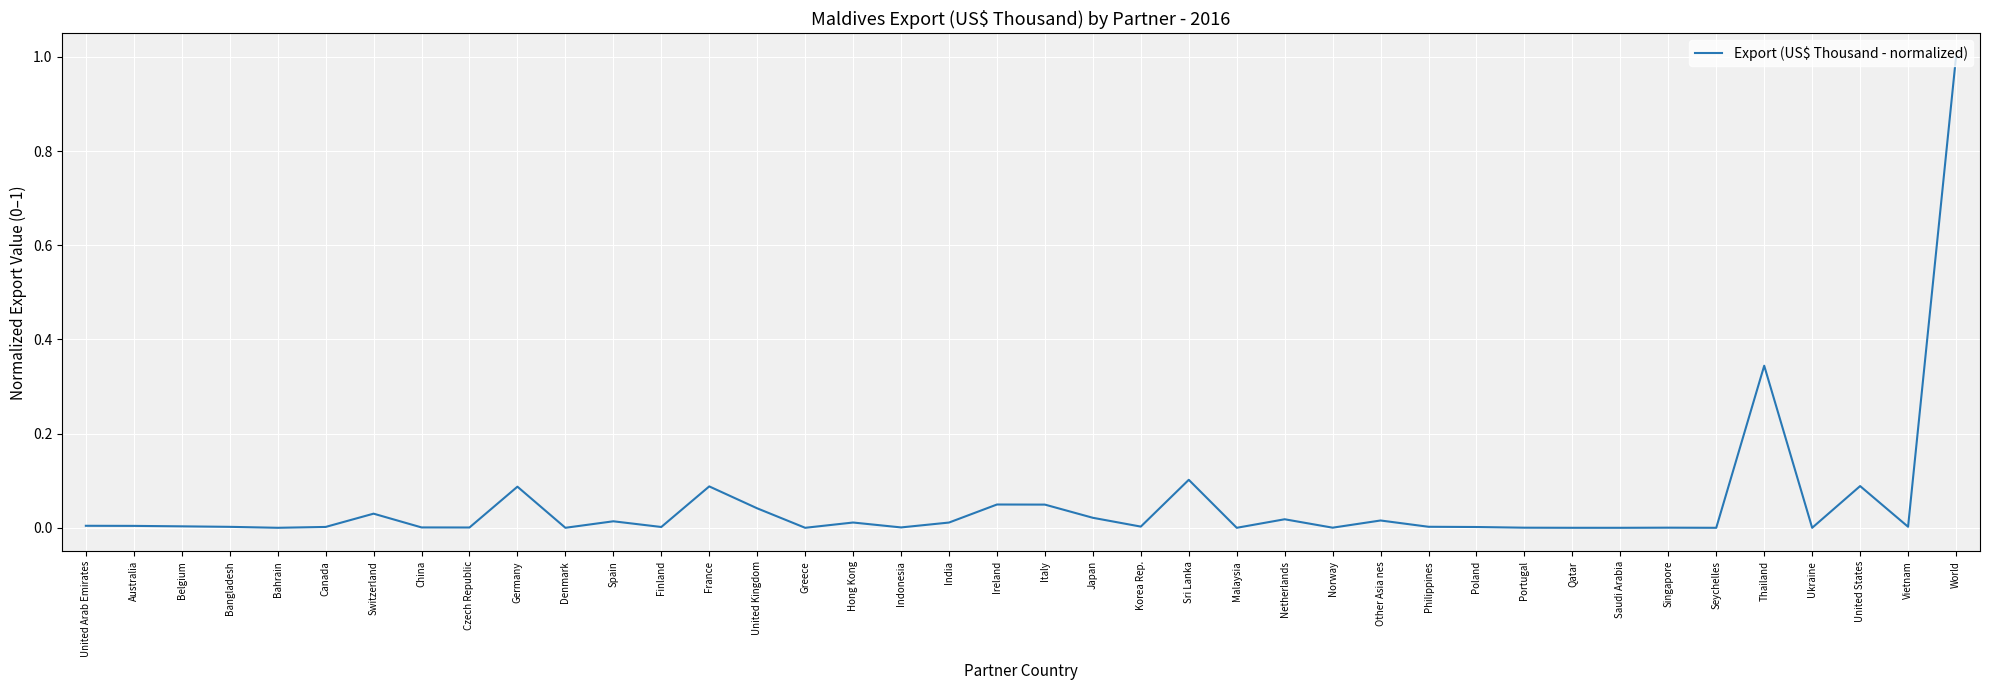

Is it true that the value at Norway is 0.0?

True